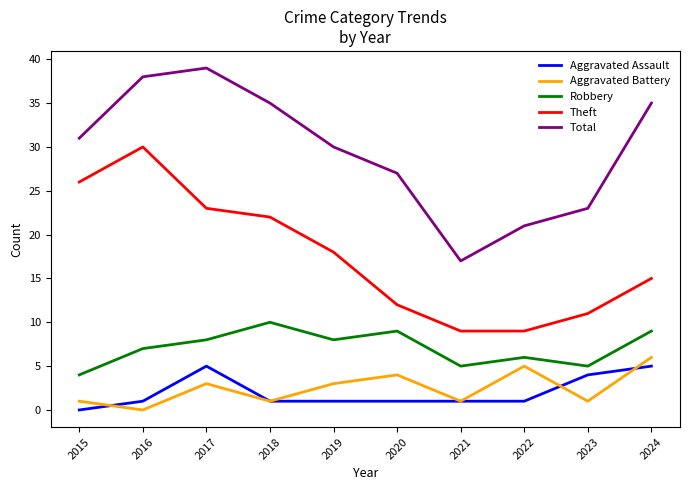

Reading left to right, transcribe all the data shown in this chart.

Aggravated Assault: 0	1	5	1	1	1	1	1	4	5
Aggravated Battery: 1	0	3	1	3	4	1	5	1	6
Robbery: 4	7	8	10	8	9	5	6	5	9
Theft: 26	30	23	22	18	12	9	9	11	15
Total: 31	38	39	35	30	27	17	21	23	35